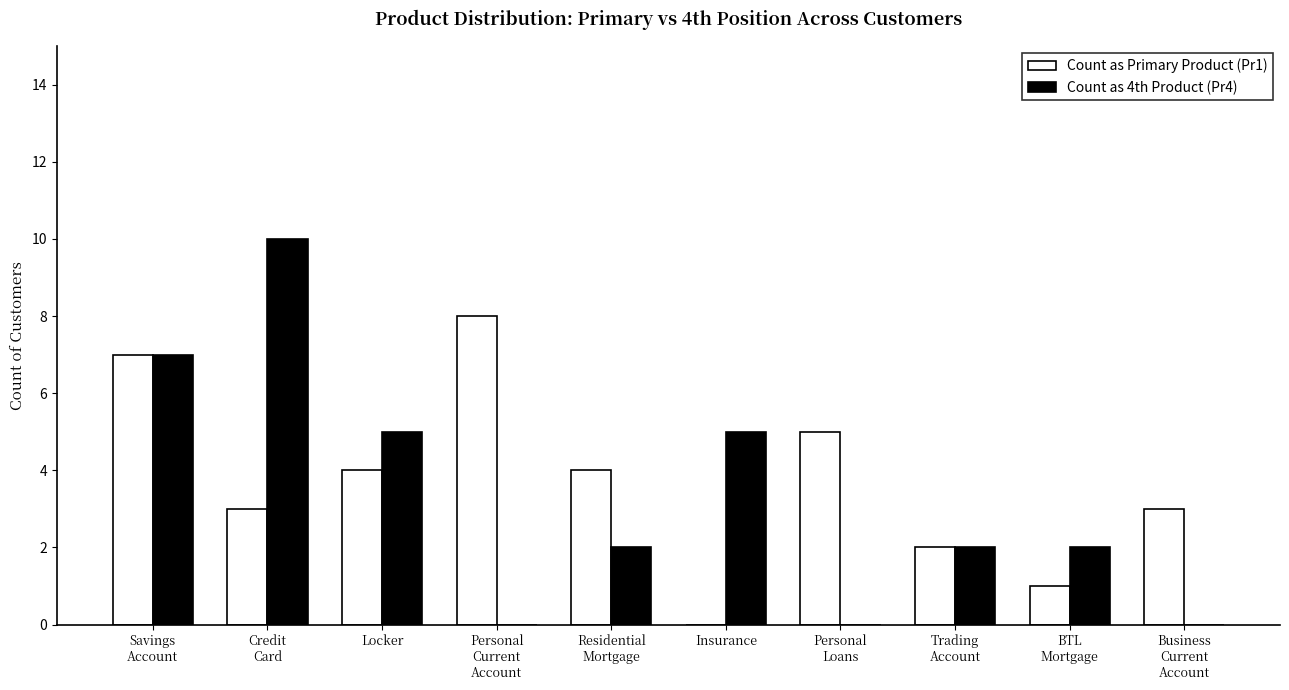

Which series changed the most between Personal
Loans and BTL
Mortgage?

Count as Primary Product (Pr1)